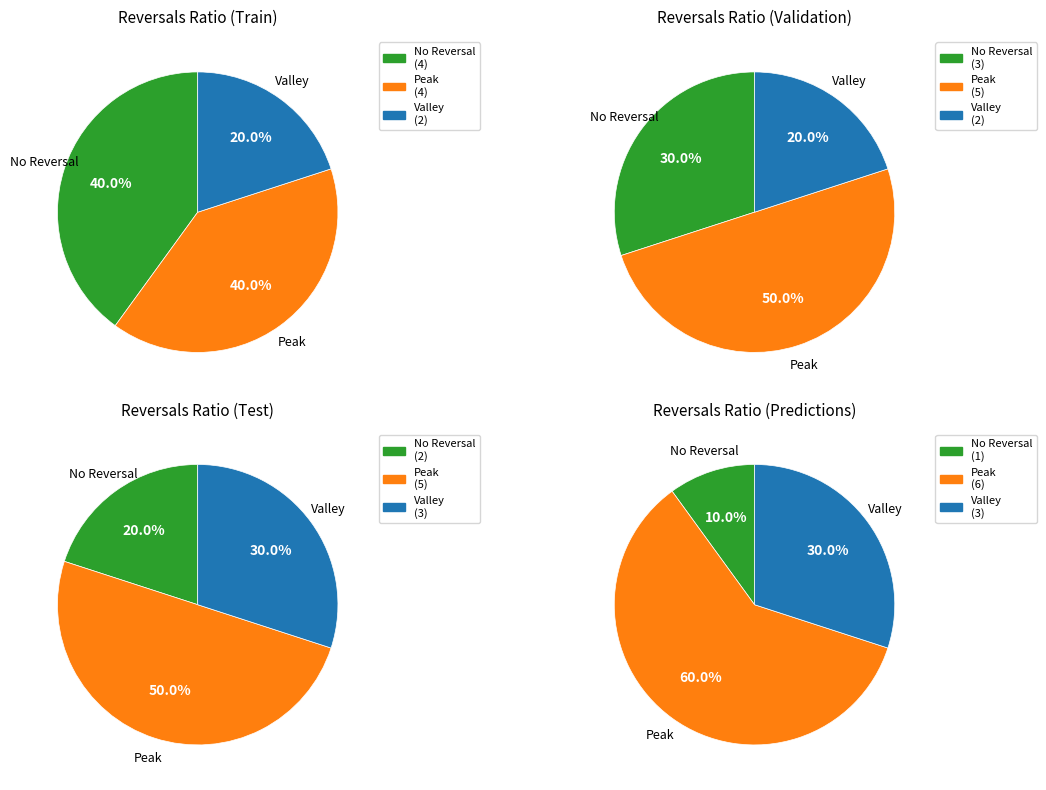

The 1926015 slice represents 1% of the pie. True or false?

False